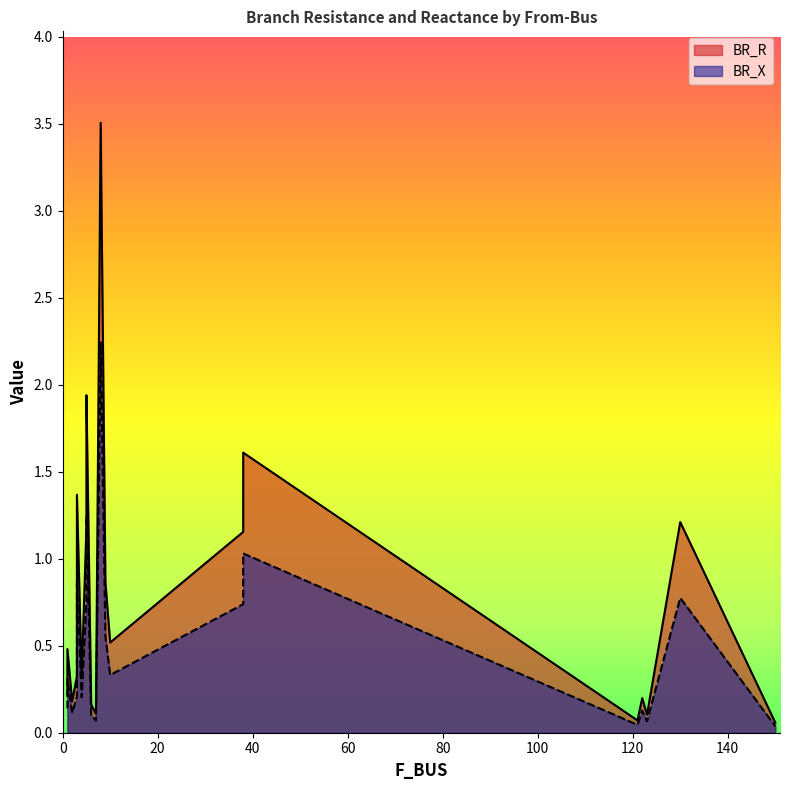

True or false: BR_R has a value of 1.1 at 8.

False